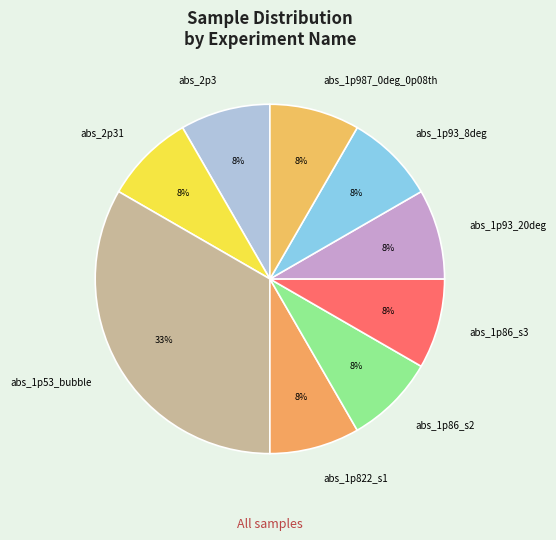

Is there a majority slice in this chart?

No